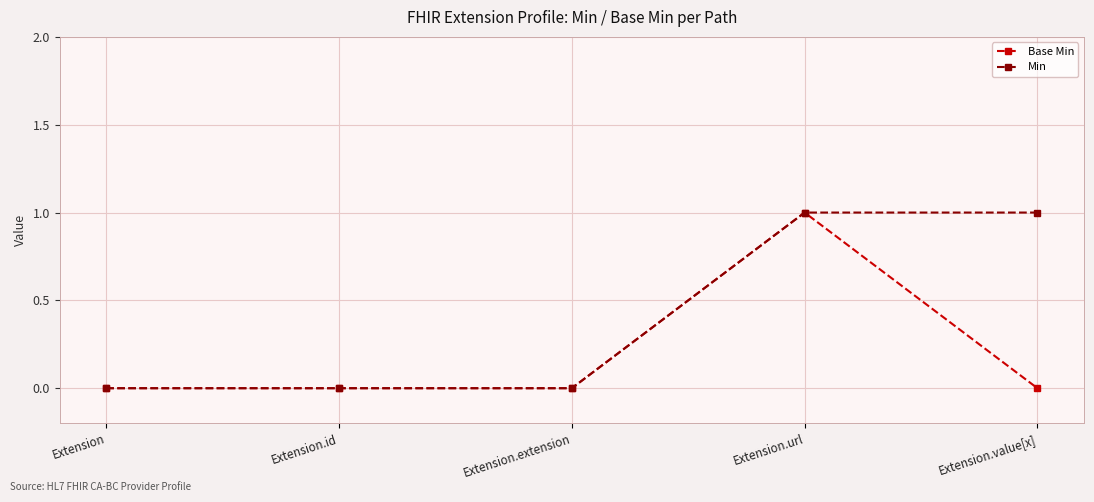

Reading left to right, list all the values displayed in this chart.

Base Min: 0	0	0	1	0
Min: 0	0	0	1	1